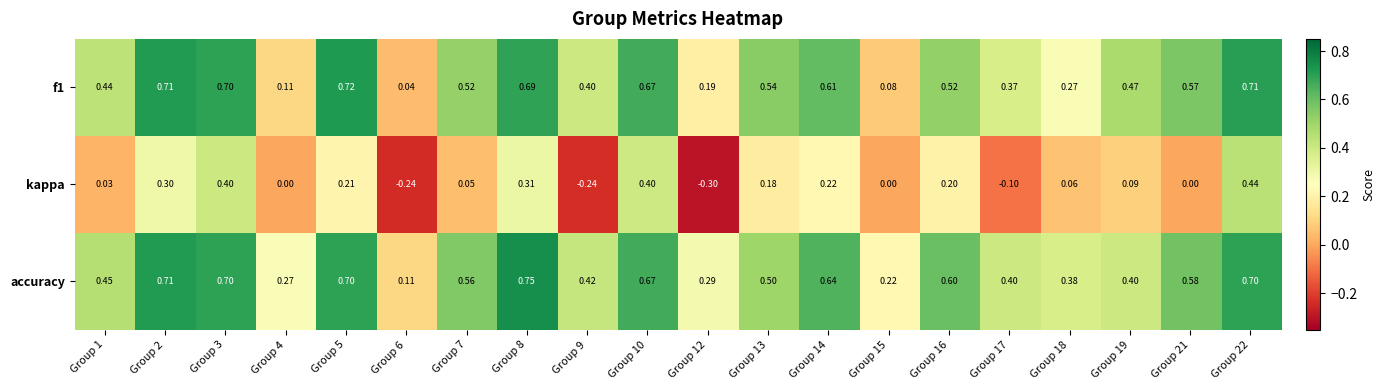

Between Group 9 and Group 14, which series saw the biggest shift?

kappa